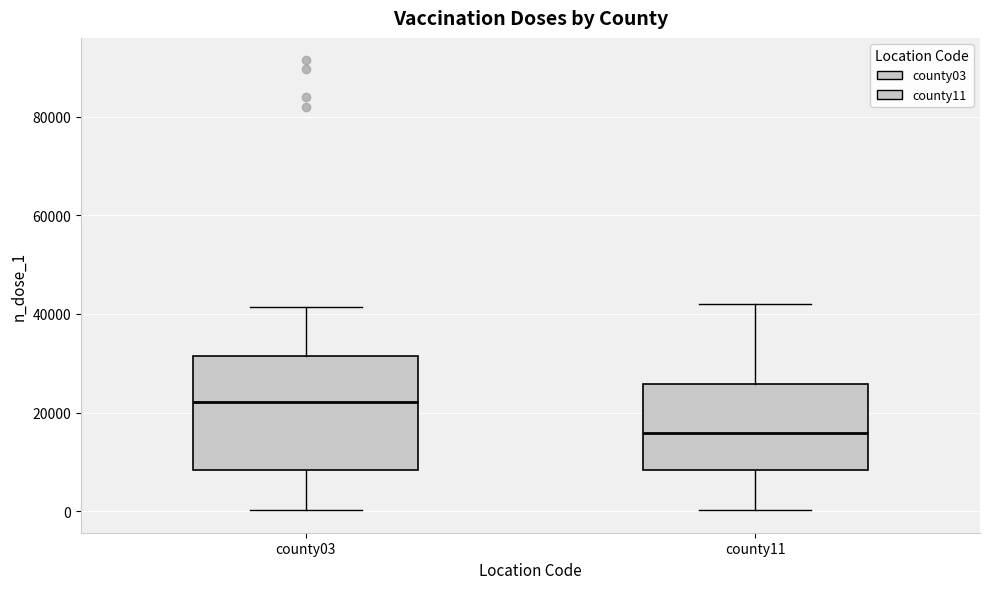

Which box is the tallest, from its lower edge to its upper edge?

county03